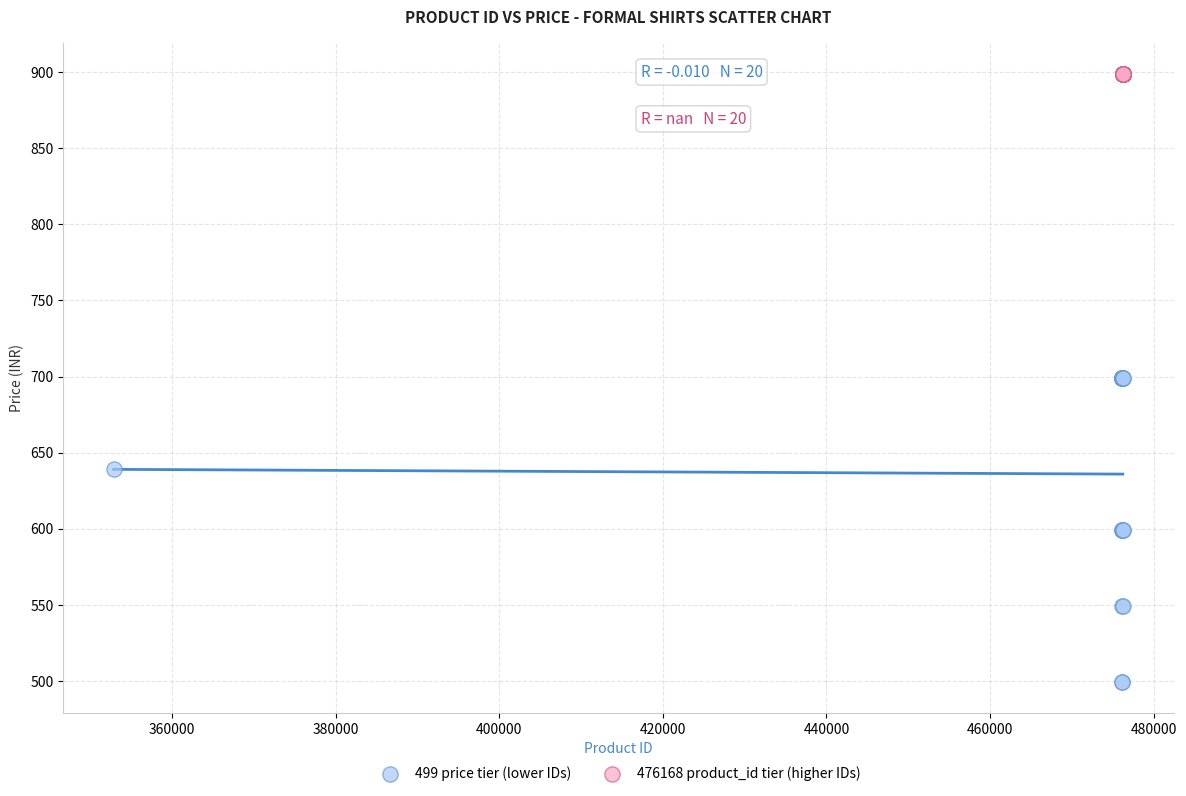

Which series reaches the maximum Y coordinate?

476168 product_id tier (higher IDs)